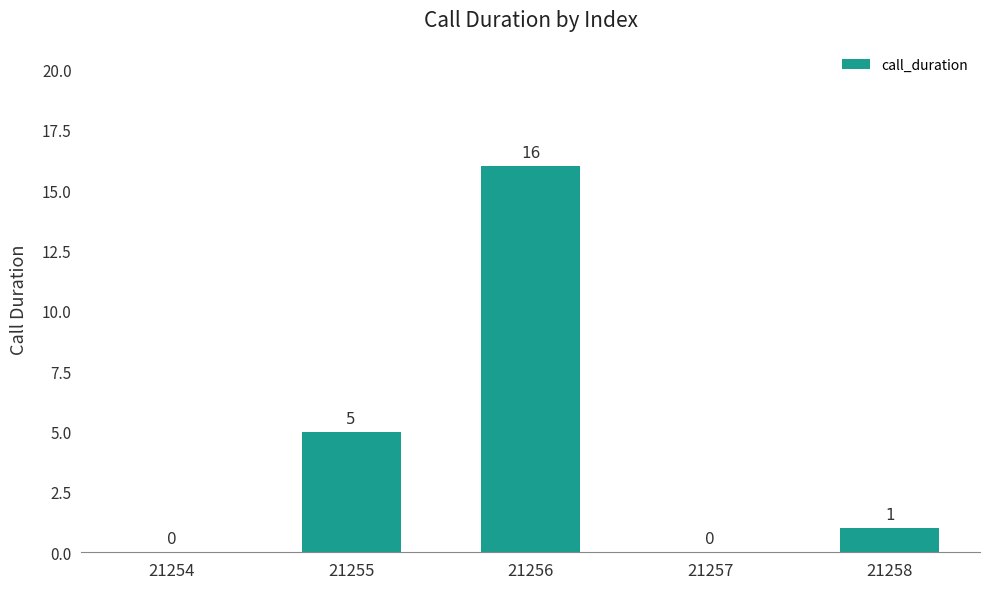

Which has a higher value, 21258 or 21256?

21256